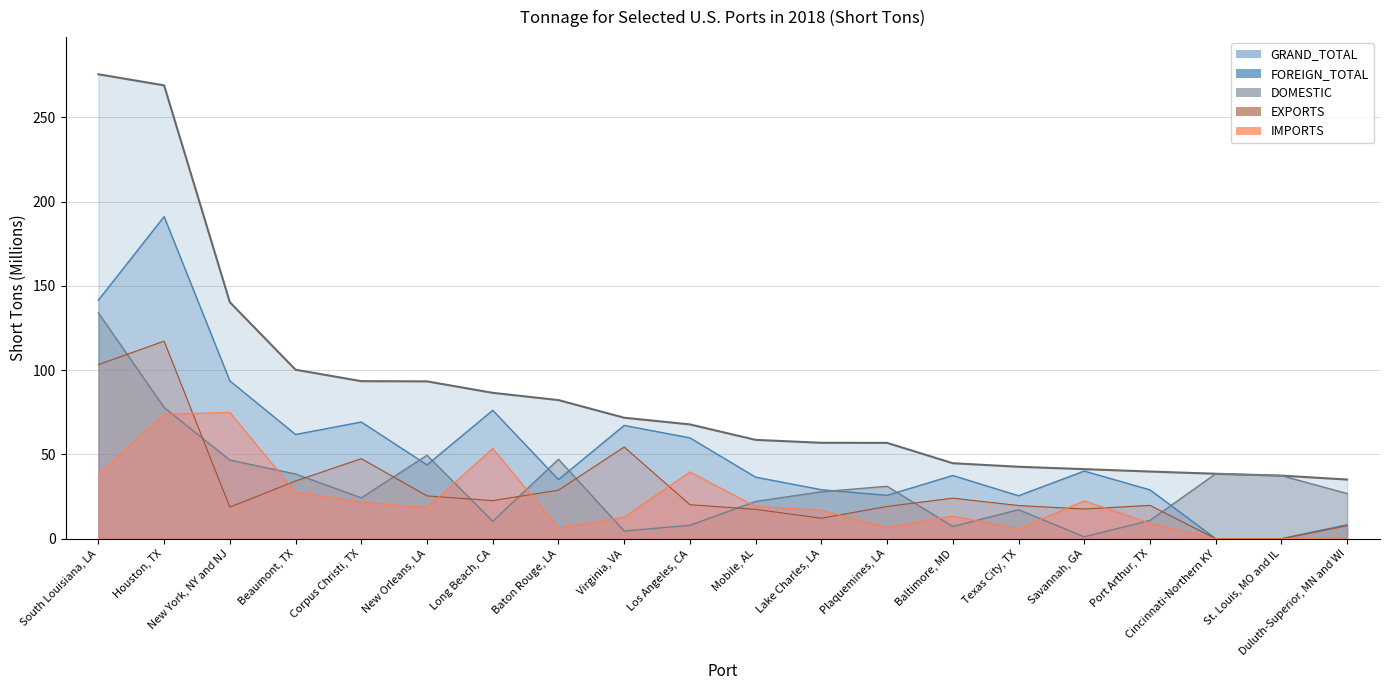

Rank the categories by FOREIGN_TOTAL value from lowest to highest.

Cincinnati-Northern KY, St. Louis, MO and IL, Duluth-Superior, MN and WI, Texas City, TX, Plaquemines, LA, Port Arthur, TX, Lake Charles, LA, Baton Rouge, LA, Mobile, AL, Baltimore, MD, Savannah, GA, New Orleans, LA, Los Angeles, CA, Beaumont, TX, Virginia, VA, Corpus Christi, TX, Long Beach, CA, New York, NY and NJ, South Louisiana, LA, Houston, TX